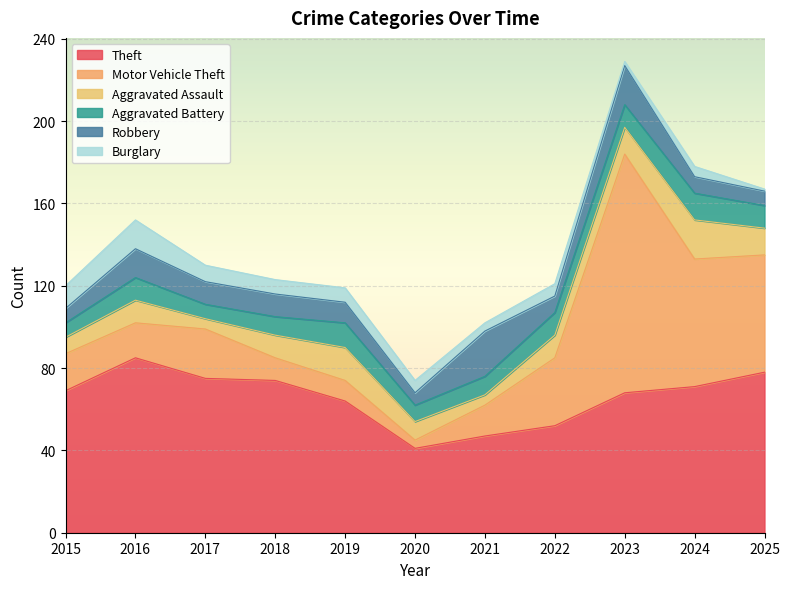

Rank the categories by Robbery value from lowest to highest.

2020, 2015, 2025, 2022, 2024, 2019, 2017, 2018, 2016, 2023, 2021